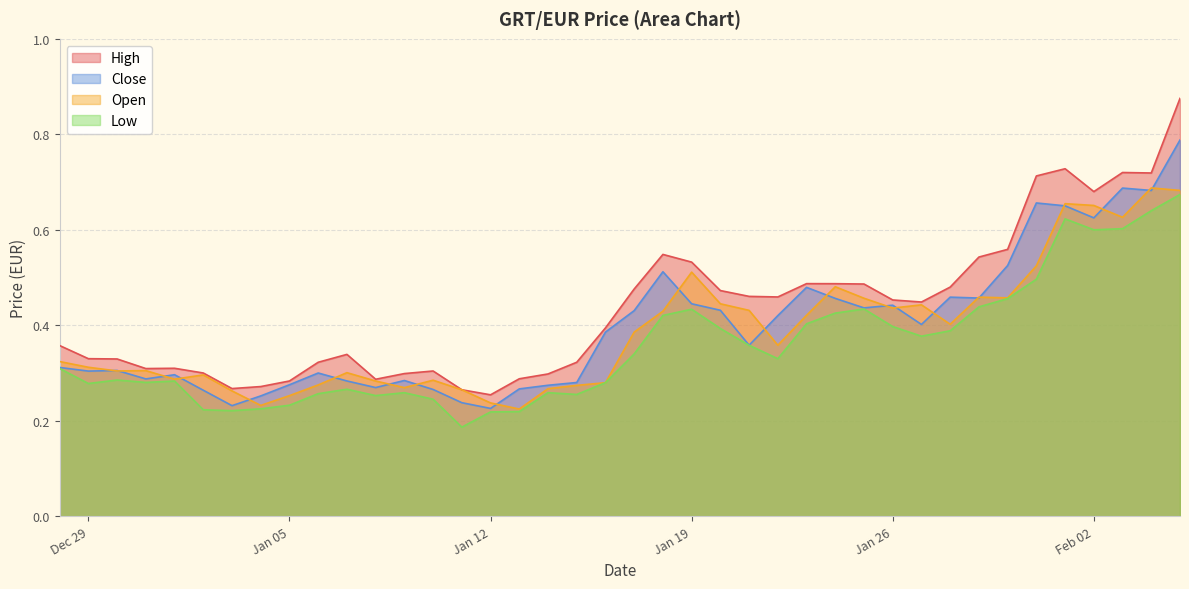

Count the number of data series in this chart.

4